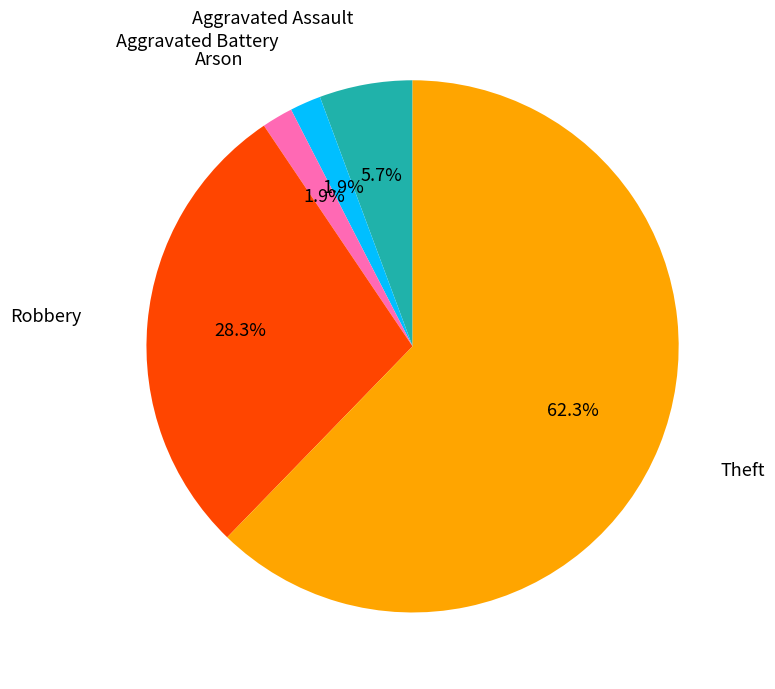

Is there a majority slice in this chart?

Yes